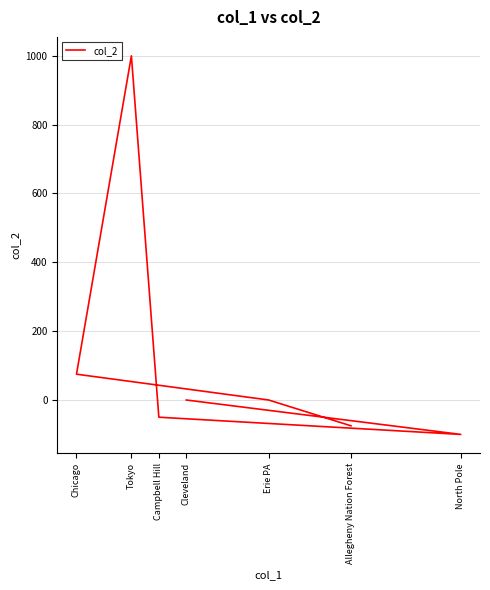

Rank the categories by value from lowest to highest.

North Pole, Allegheny Nation Forest, Campbell Hill, Cleveland, Erie PA, Chicago, Tokyo